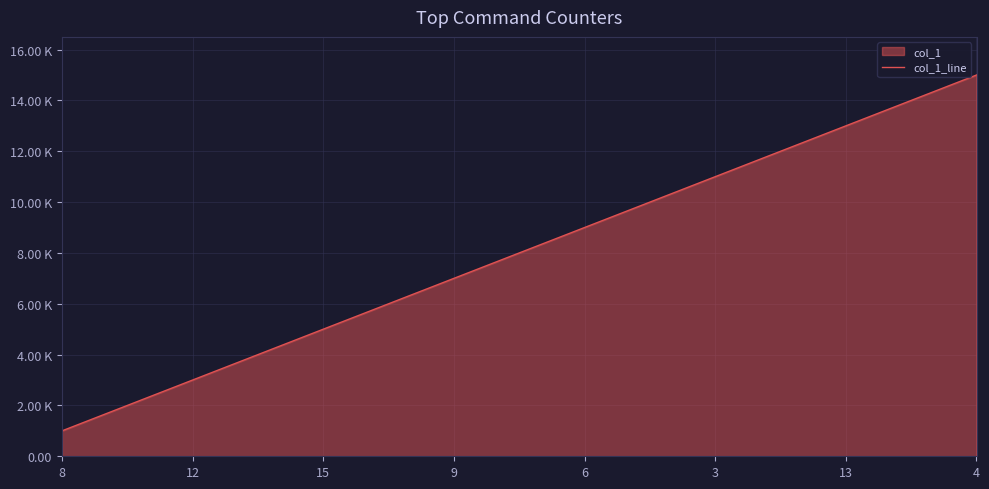

What is the greatest value displayed?

15